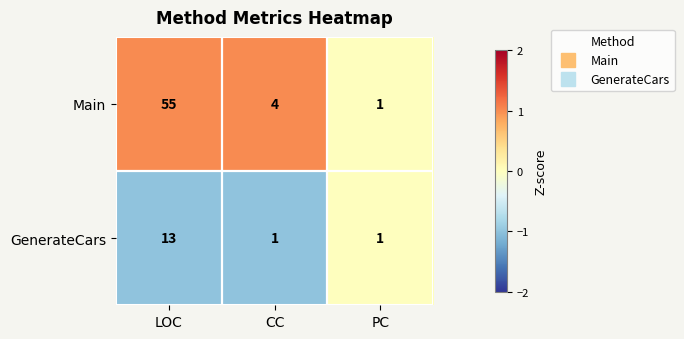

Which series changed the most between LOC and PC?

Main